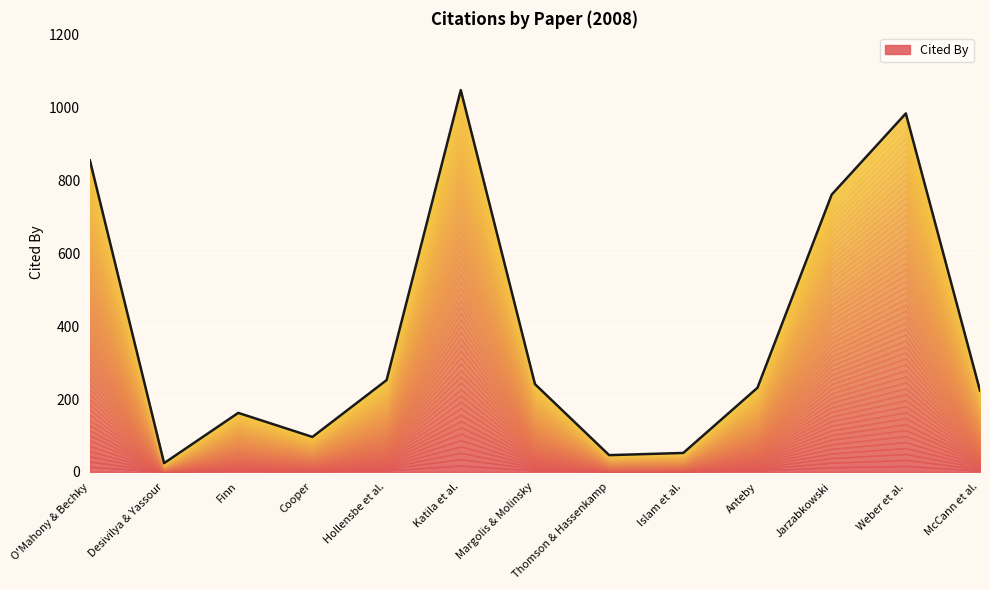

What is the average value?

383